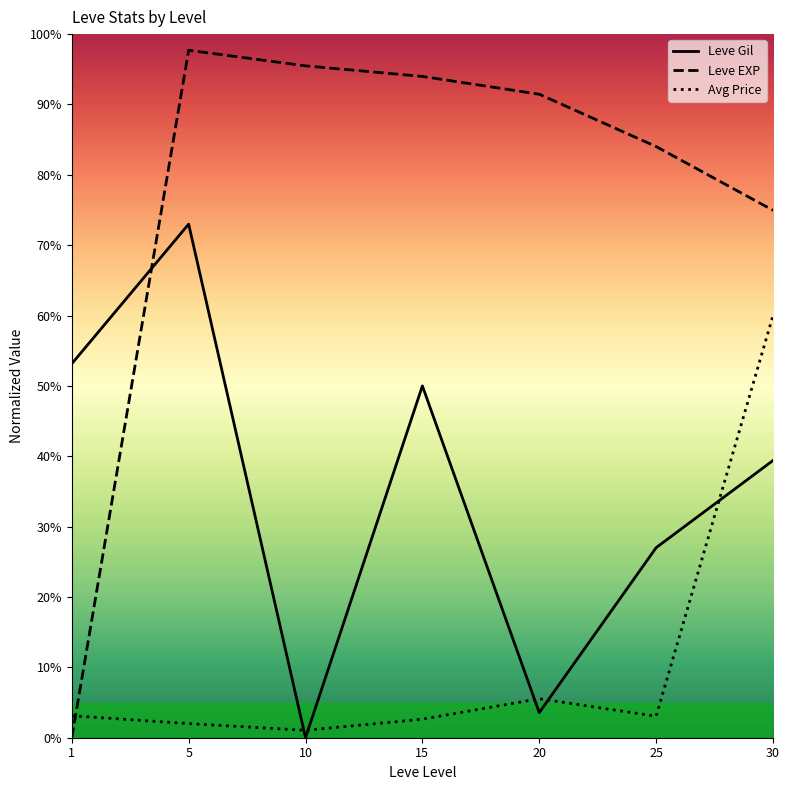

Is the value of Leve EXP at 25 greater than the value of Leve Gil at 15?

Yes